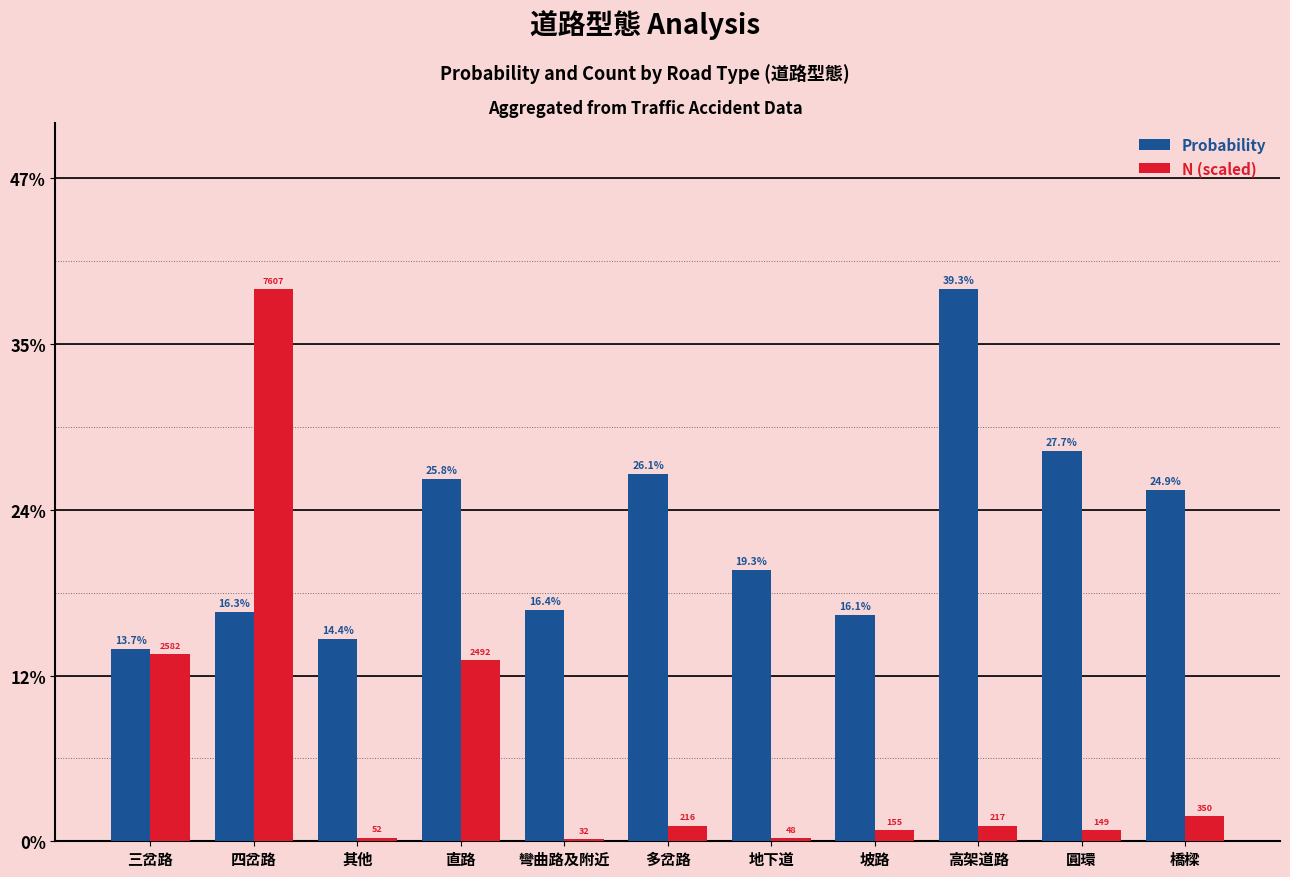

Is it true that Probability equals 0.5 at 高架道路?

False